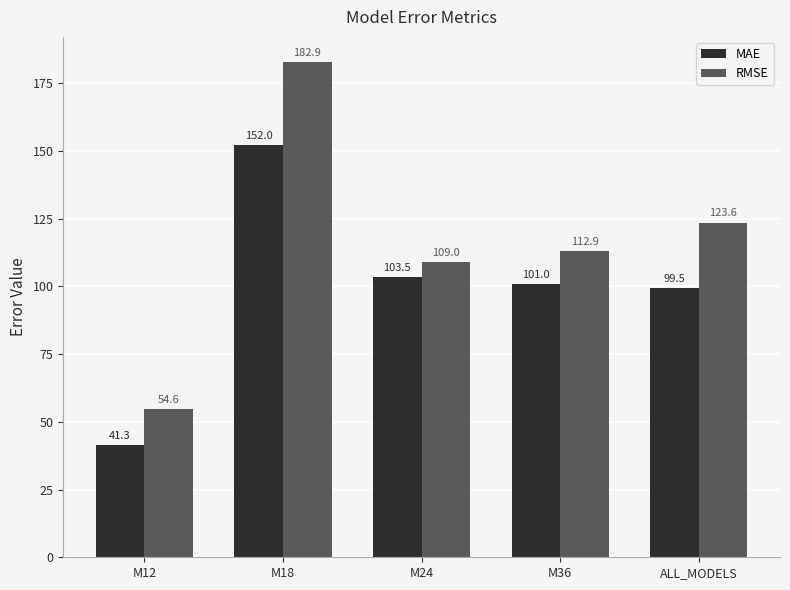

The MAE series shows 103.5 at M24. True or false?

True